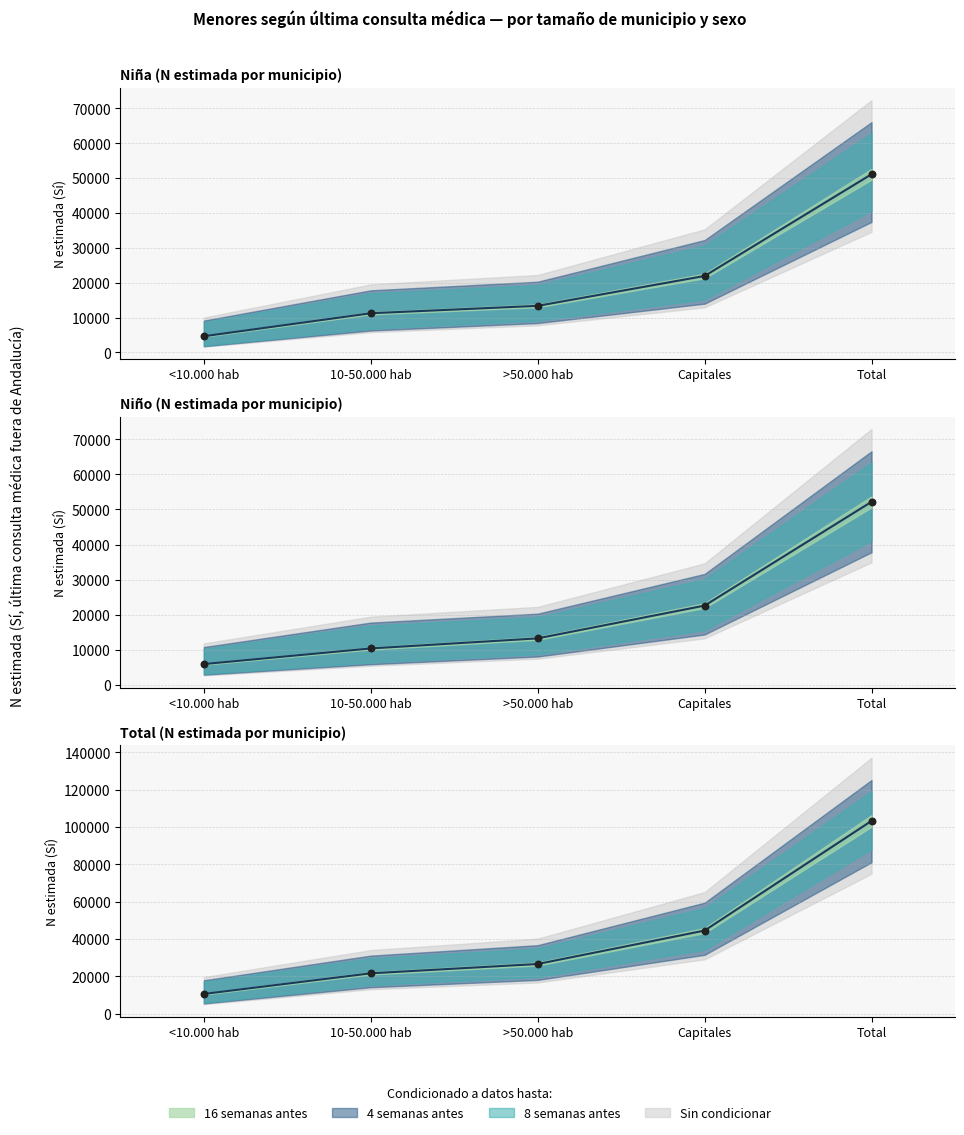

Between Capitales and <10.000 hab, which is larger?

Capitales